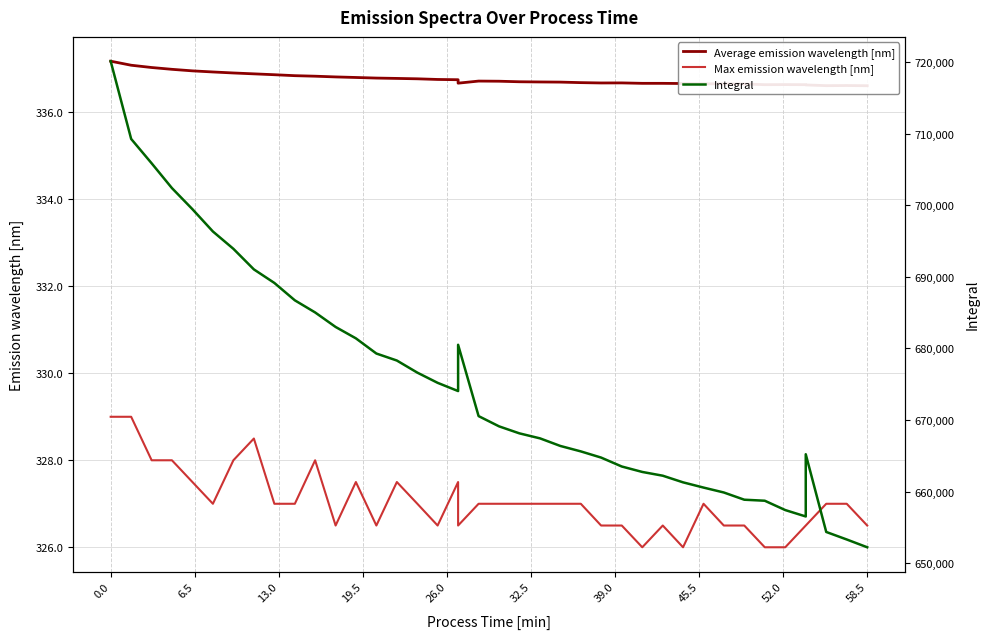

Does the chart display data point markers on the line(s)?

No